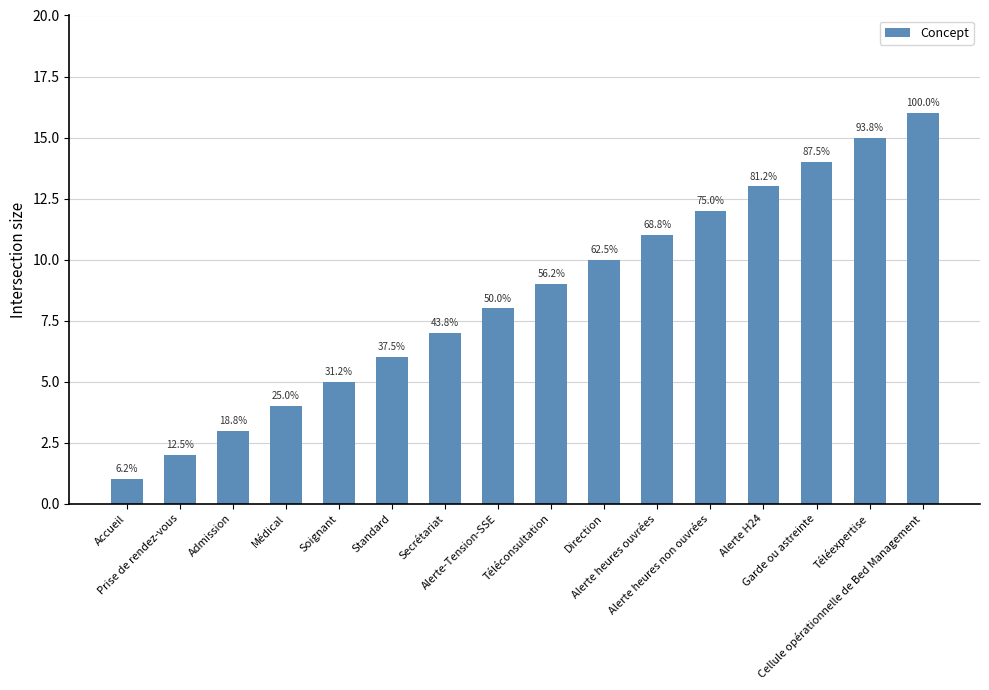

What is the smallest value displayed?

1